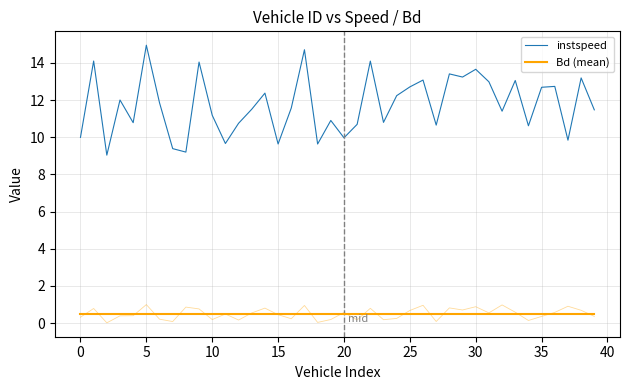

True or false: Bd (mean) and instspeed cross at least once.

False